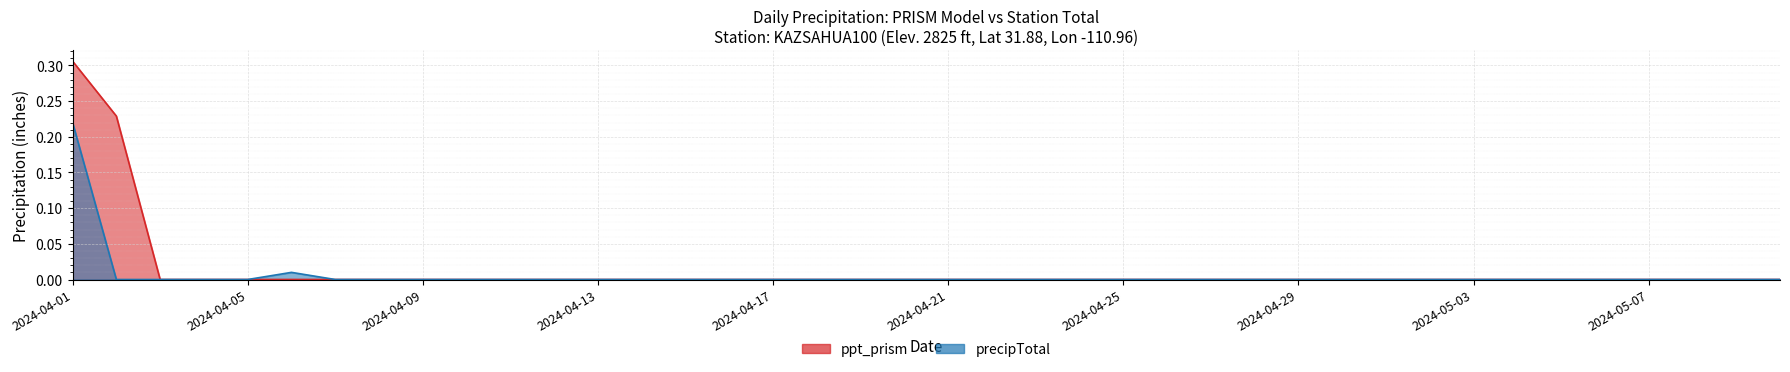

What is the difference between the maximum and second lowest values in the ppt_prism series?

0.3